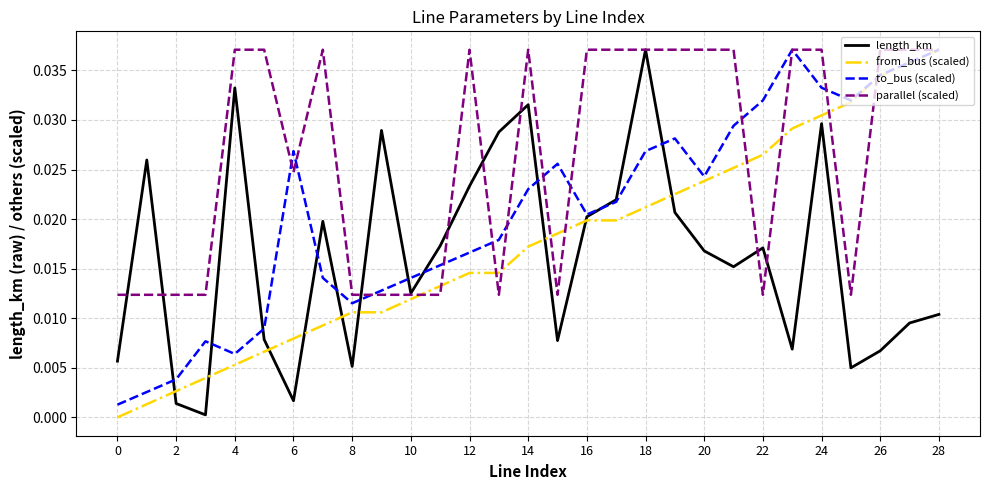

Which series has the largest total across all categories?

parallel (scaled)